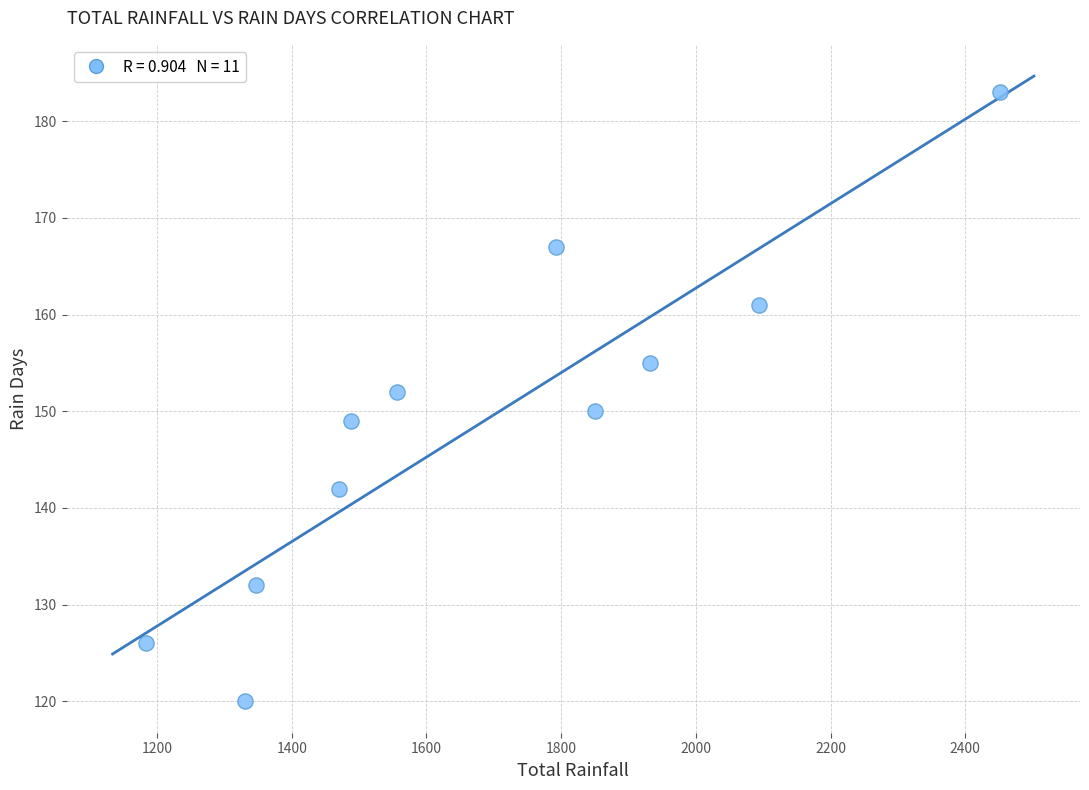

What is the average Y value?

149